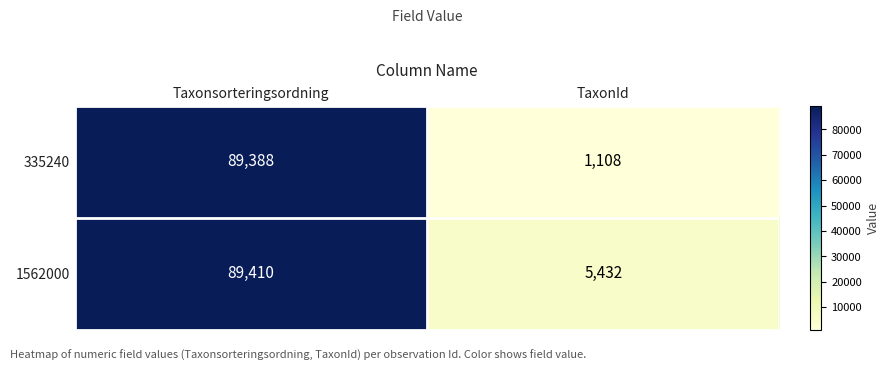

How many categories are shown in the chart?

2